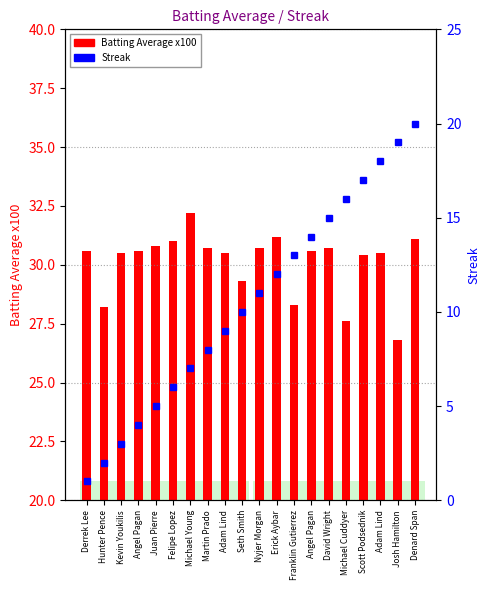

Which label corresponds to the largest value in the chart?

Michael Young